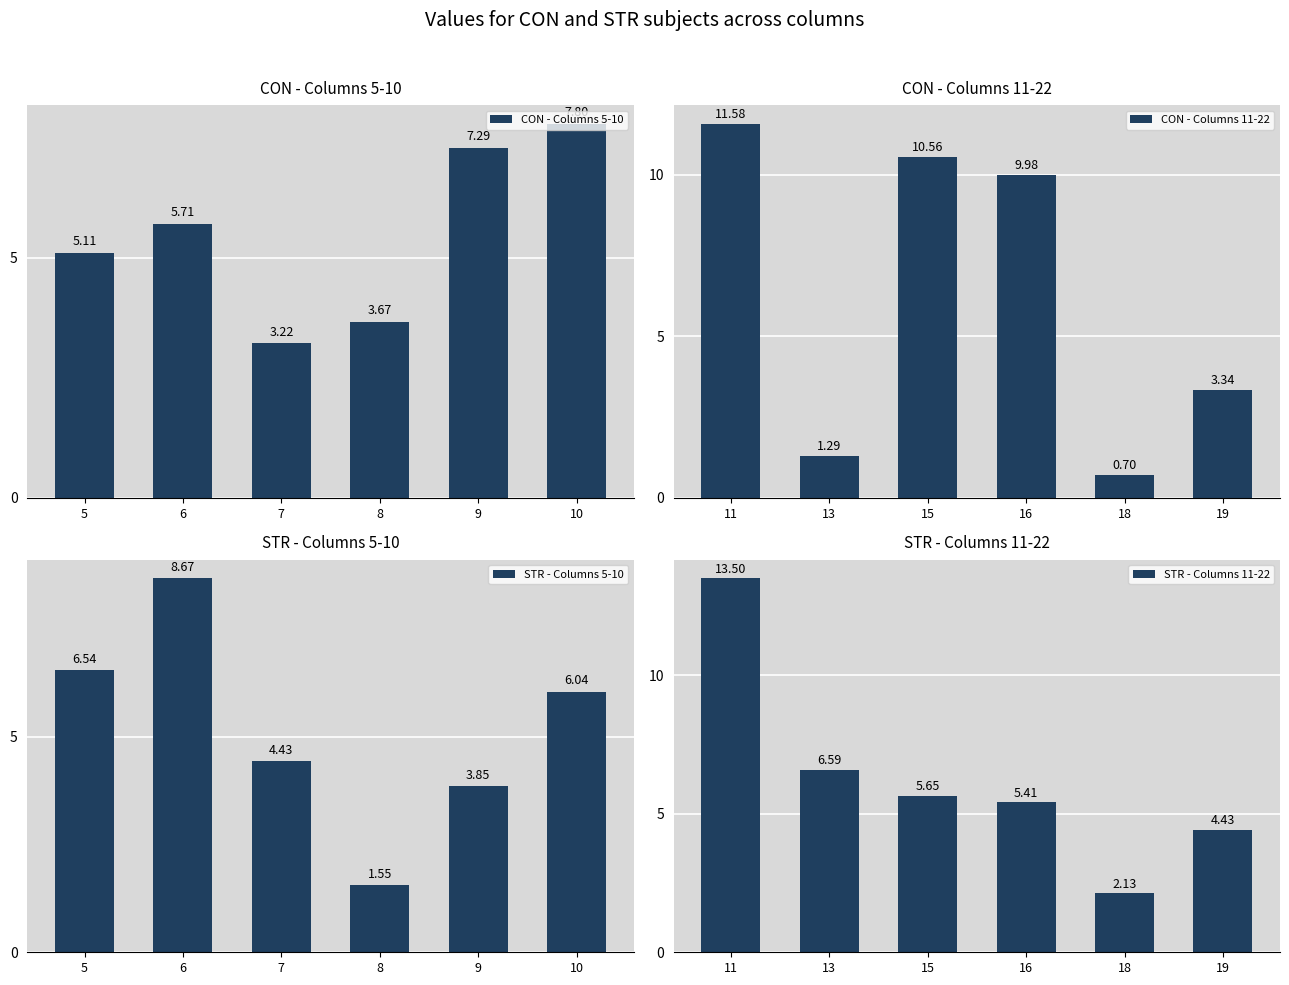

At which label is CON - Columns 5-10 closest to 5?

5